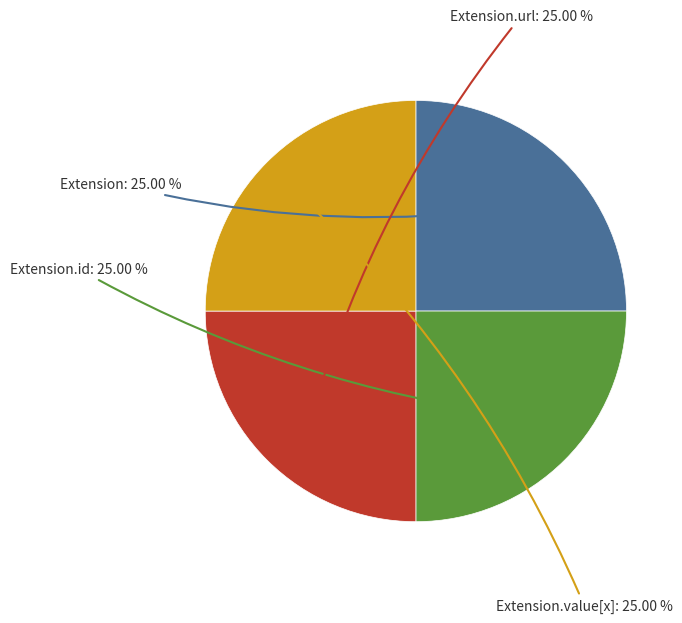

Approximately how many times larger is the value at Extension compared to Extension.value[x]?

1.0